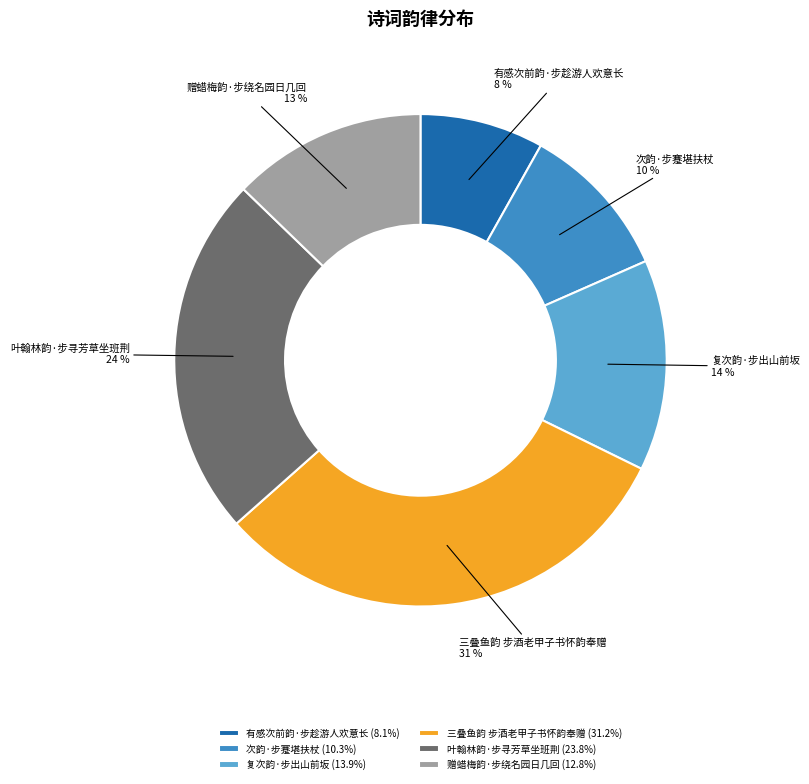

To the nearest percent, what is the difference between the largest and smallest slice percentages?

23%